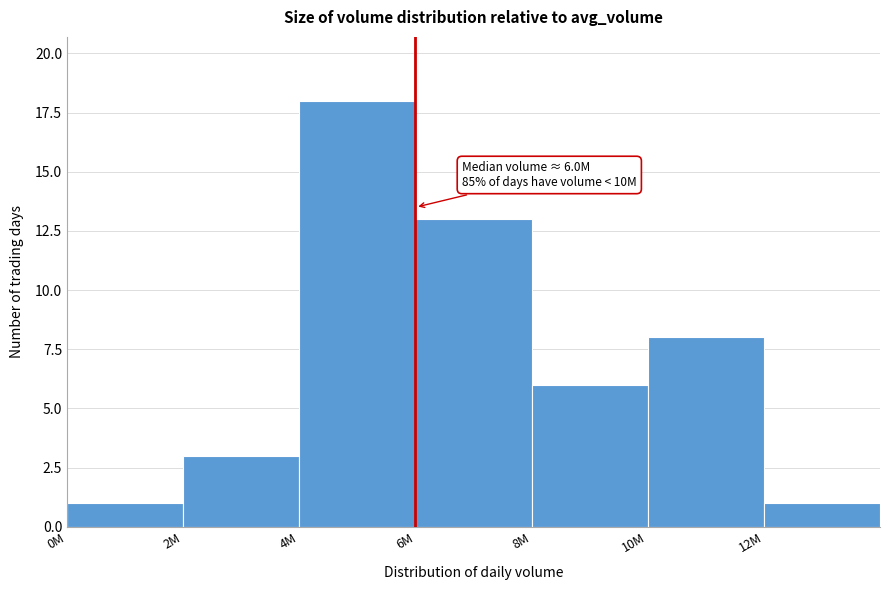

Reading left to right, extract all data points from this chart.

0M=1	2M=3	4M=18	6M=13	8M=6	10M=8	12M=1